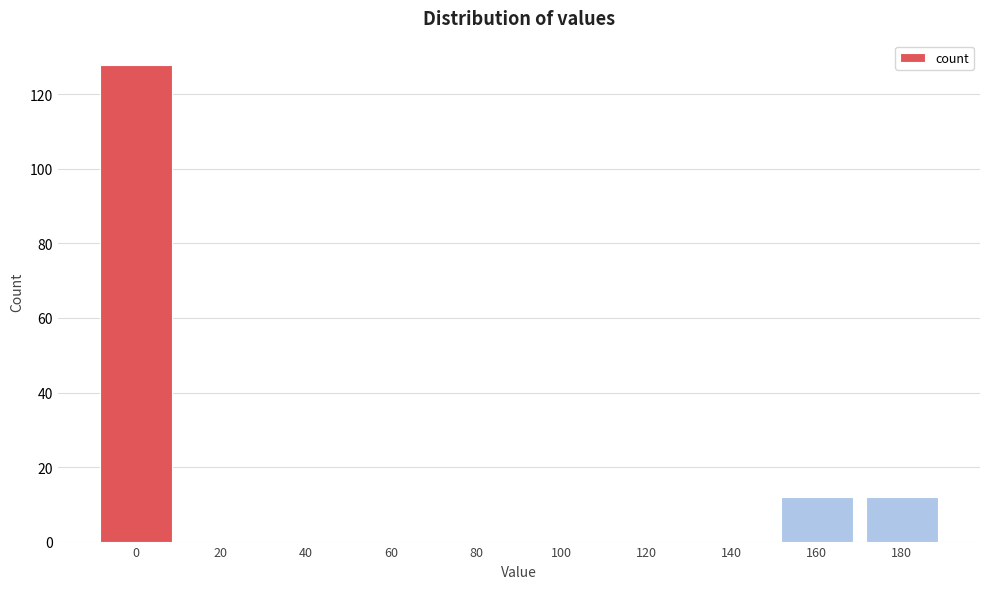

Reading left to right, extract all data points from this chart.

0=128	20=0	40=0	60=0	80=0	100=0	120=0	140=0	160=12	180=12